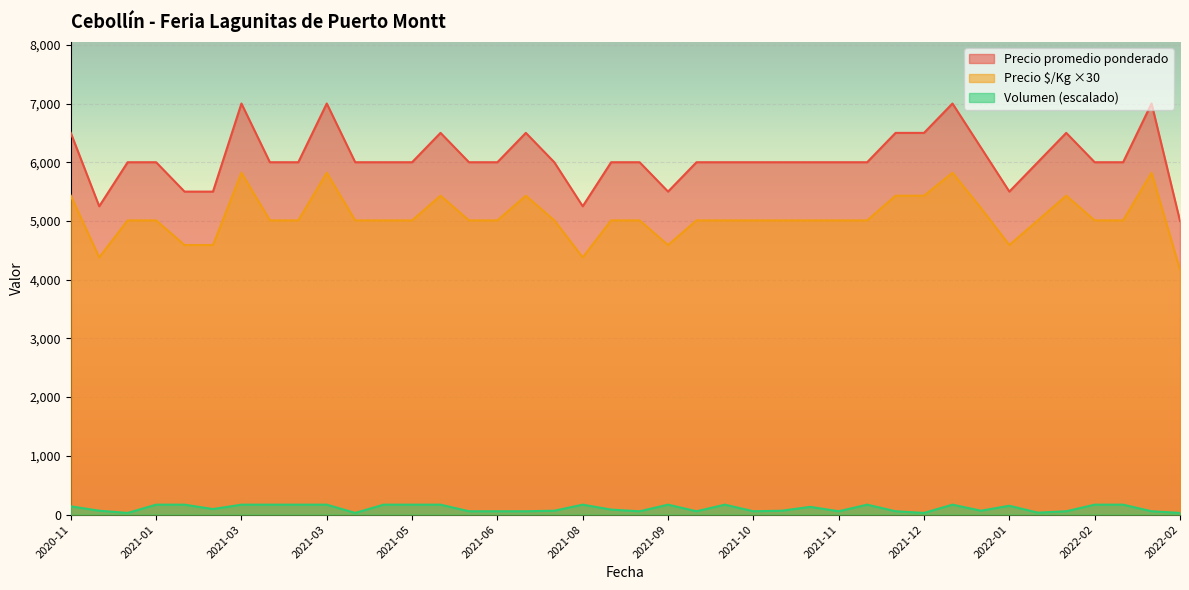

Which series has the largest range (max minus min)?

Precio promedio ponderado